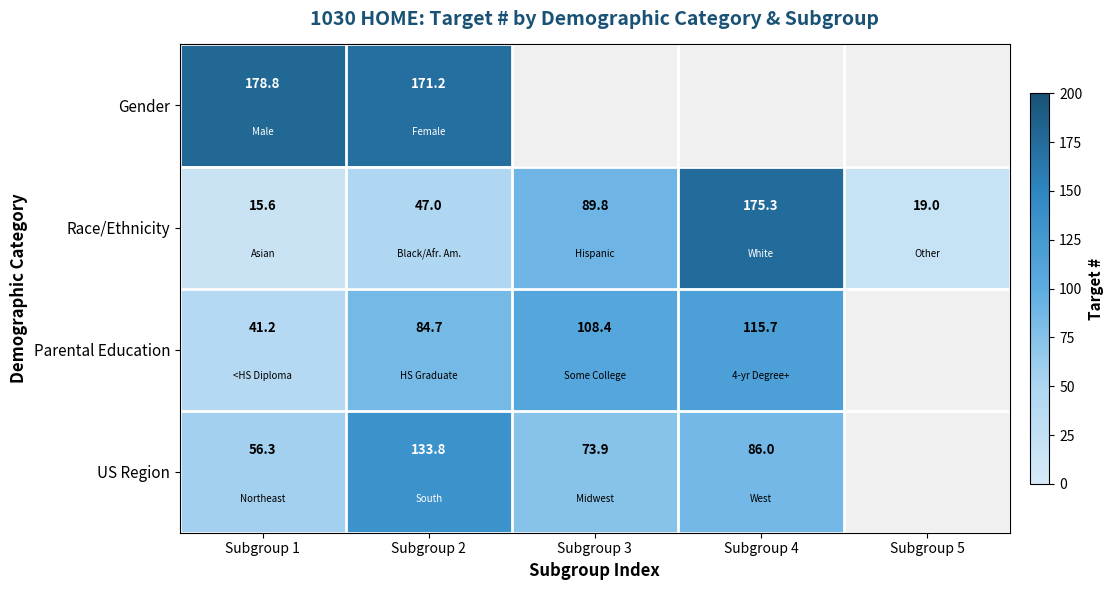

Is the value of Gender at Subgroup 1 greater than the value of Race/Ethnicity at Subgroup 3?

Yes